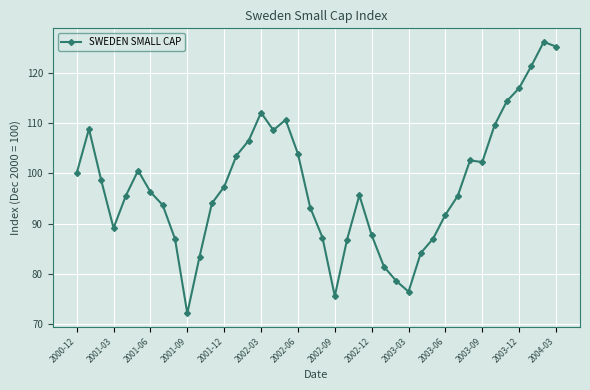

What is the difference between the second highest and minimum values?

53.1